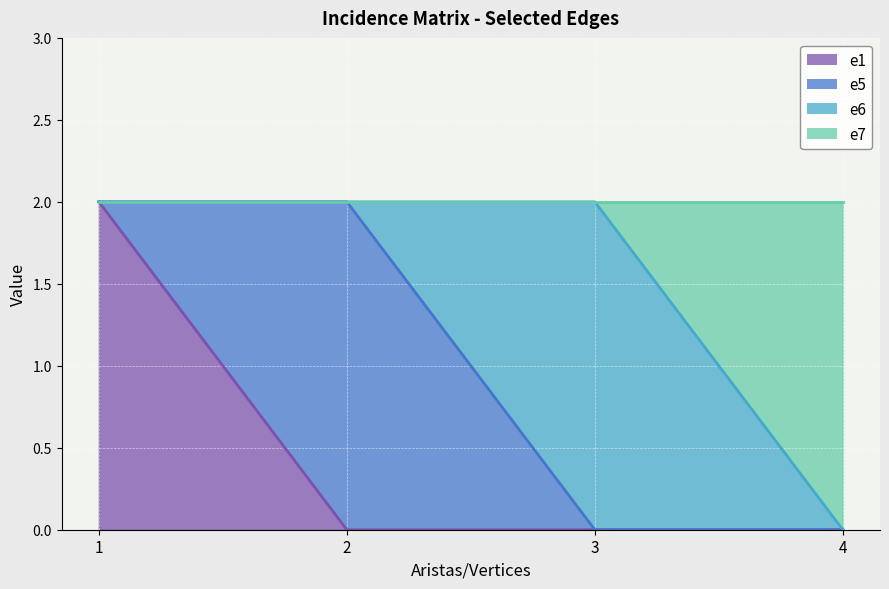

The e7 series shows 2 at 2. True or false?

True